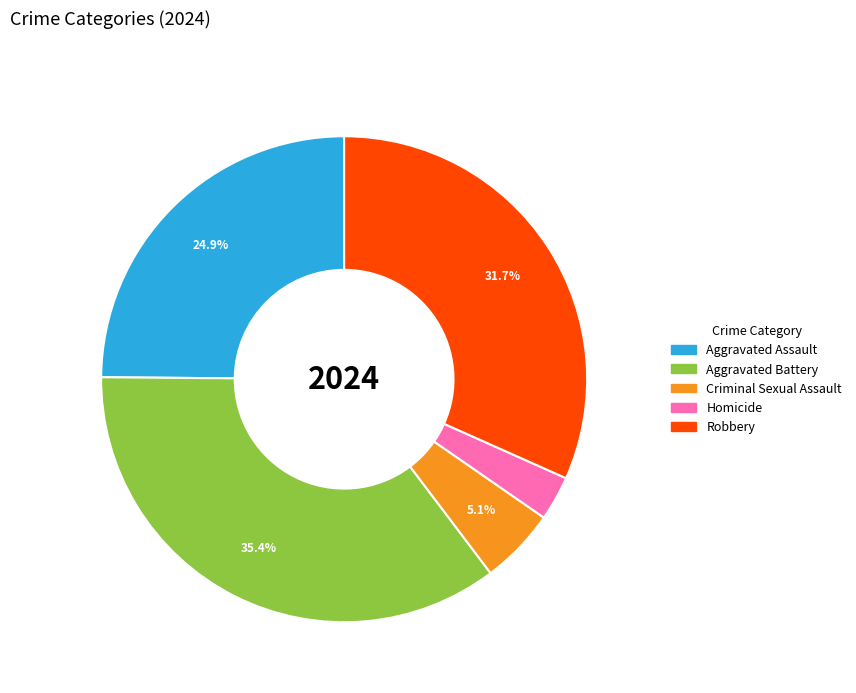

How many segments does this pie chart have?

5